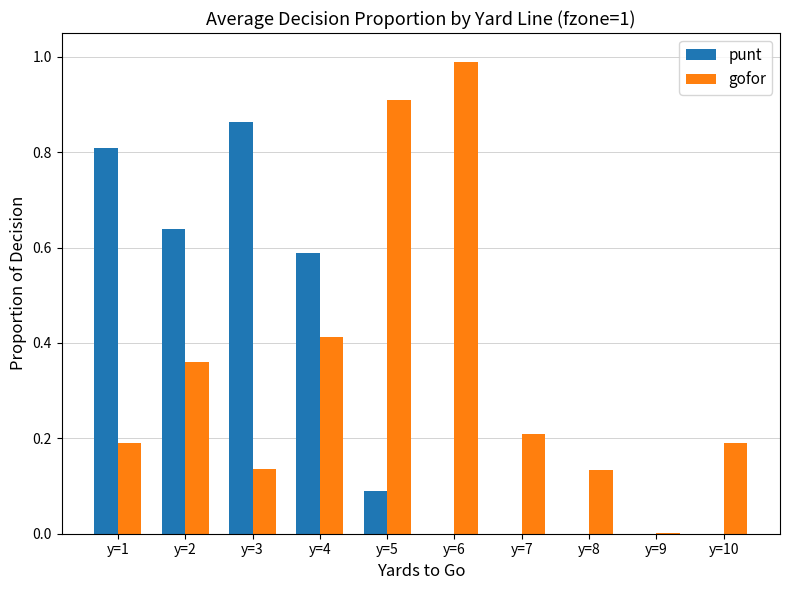

What is the sum of the gofor values at y=3 and y=10?

0.3